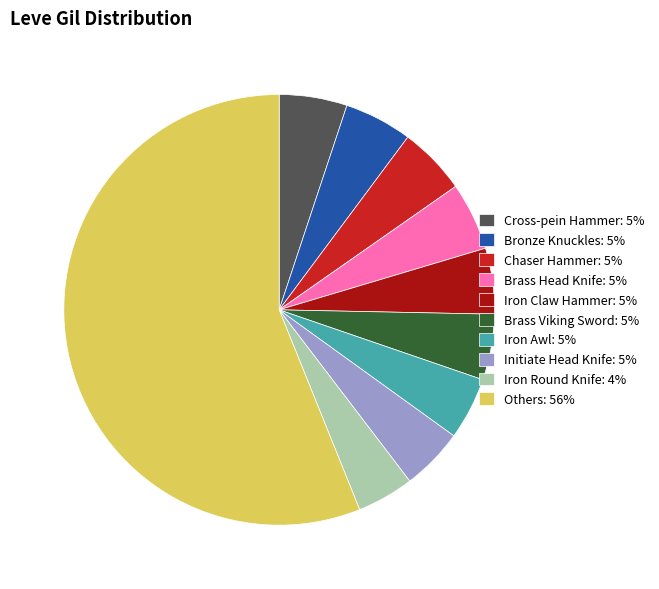

Which slice represents more than half of the pie?

Others: 56%